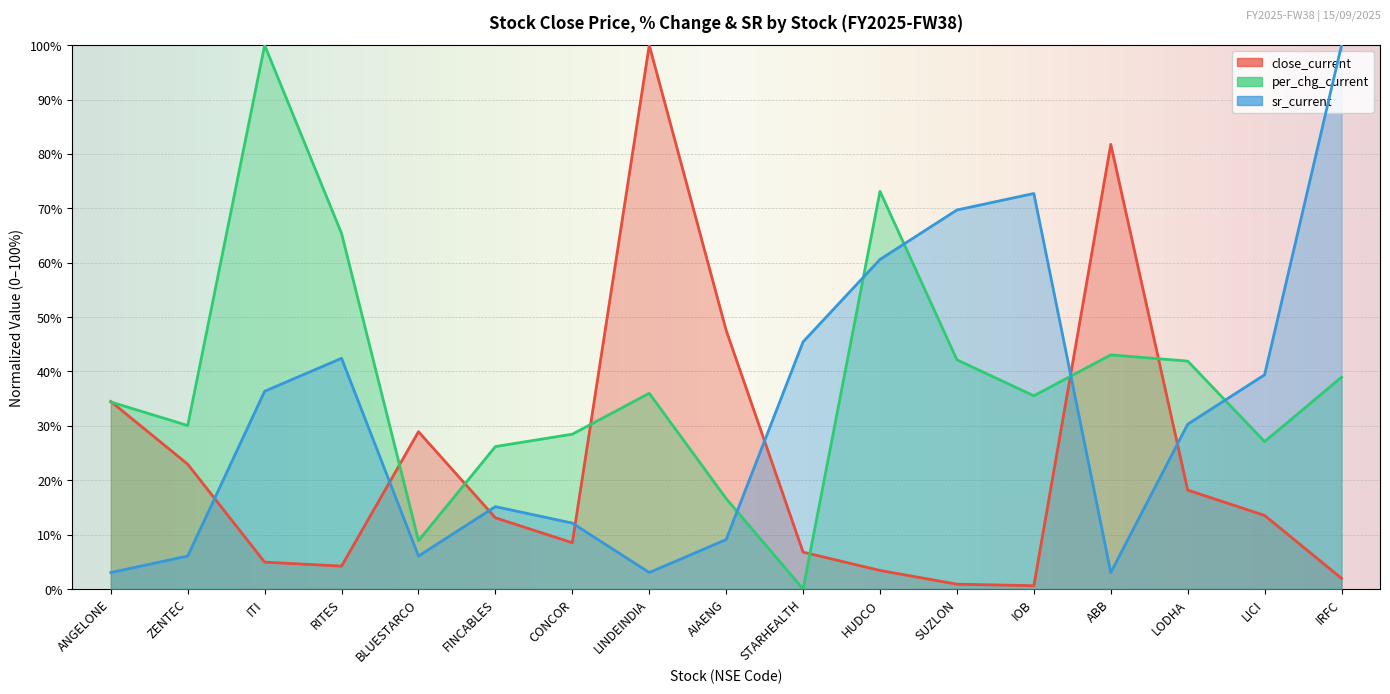

True or false: per_chg_current has a value of 36.0 at LINDEINDIA.

True